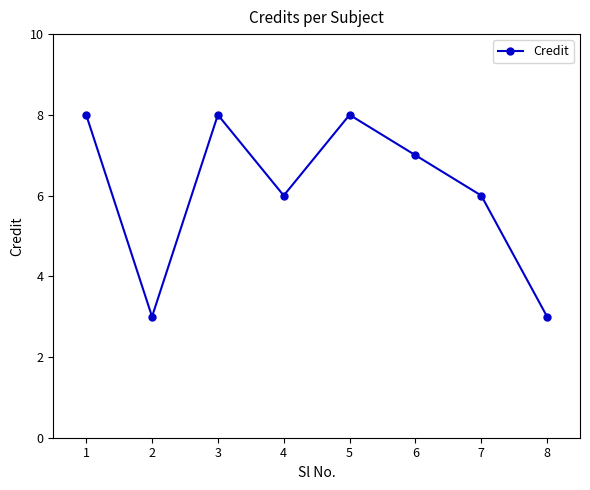

Is it true that the value at 6 is 3?

False